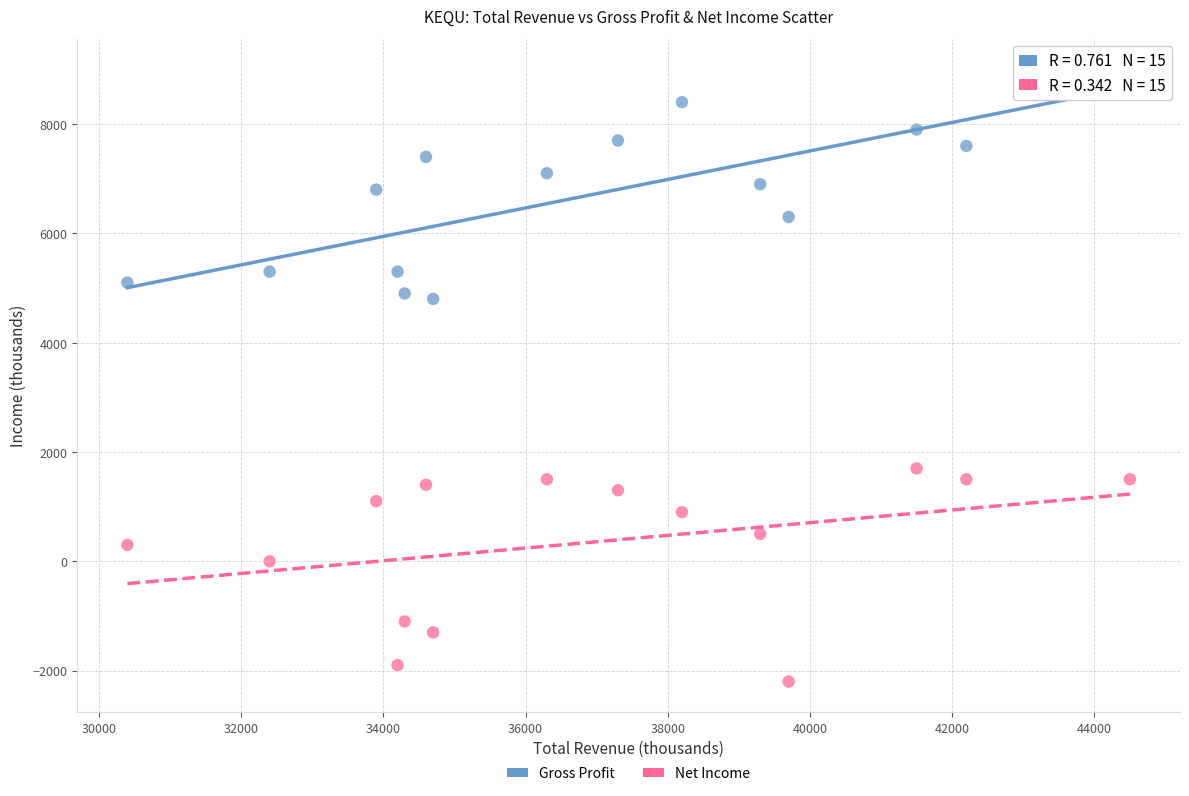

Which series has the largest Y range (max minus min)?

Gross Profit